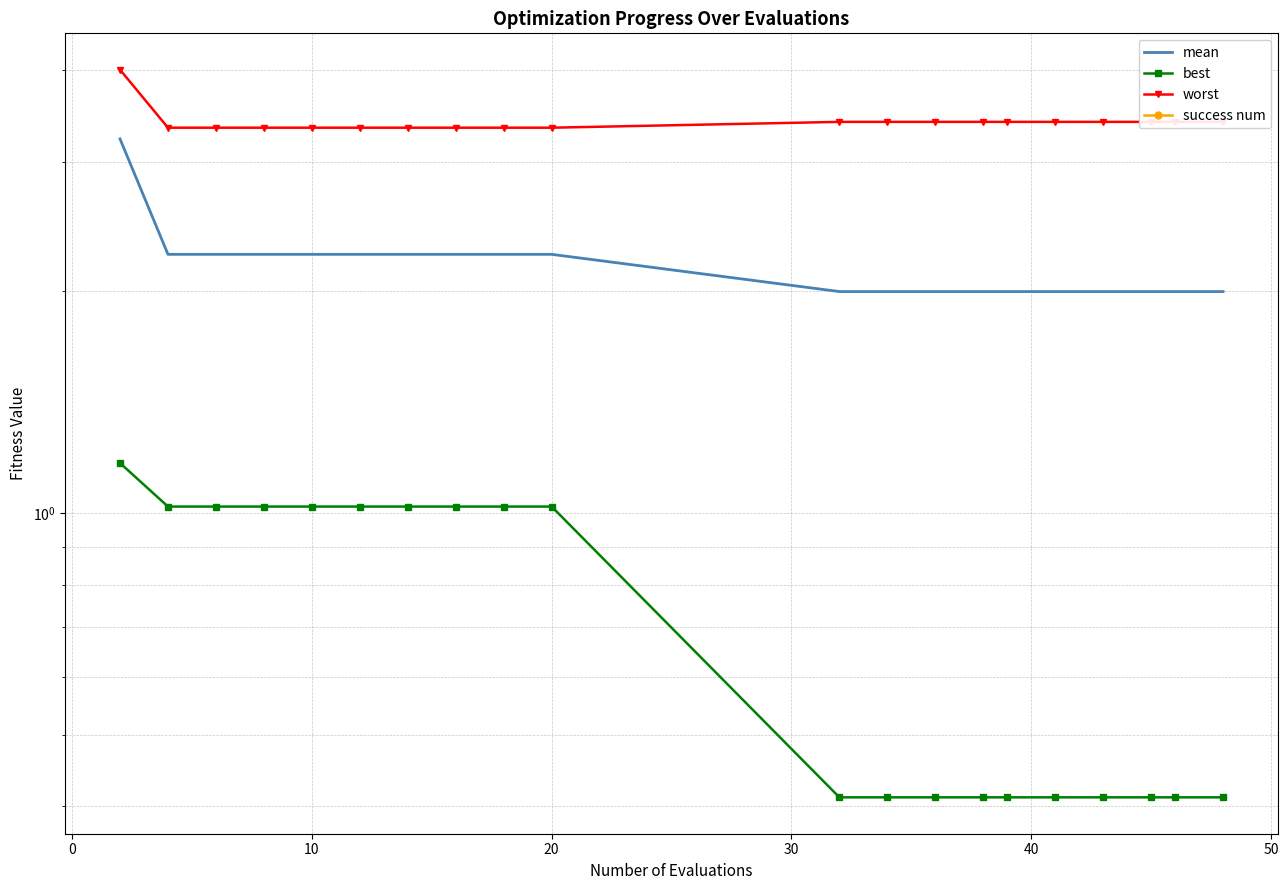

True or false: best and worst intersect in this chart.

False